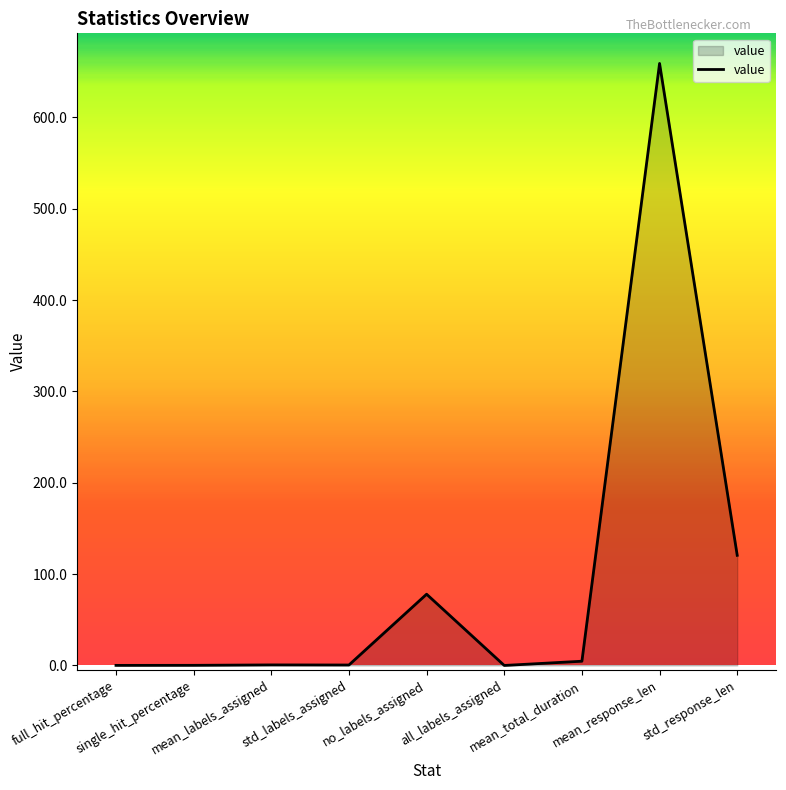

The value at mean_response_len is 659.0. True or false?

True